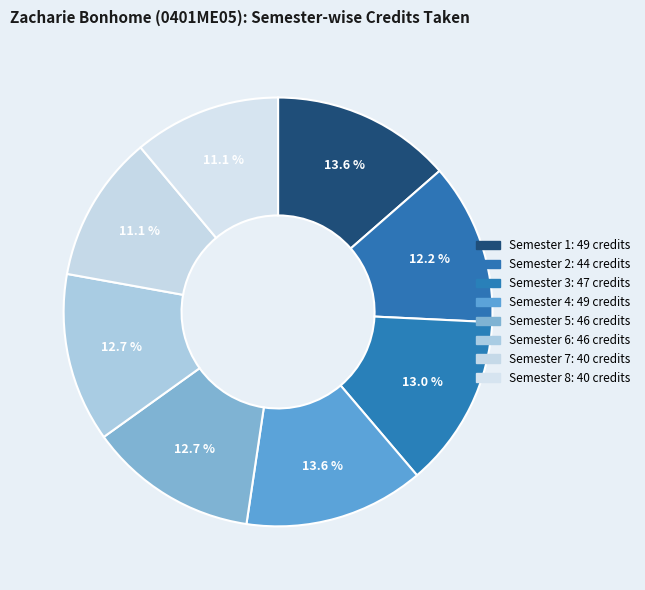

Count the number of slices in the pie.

8